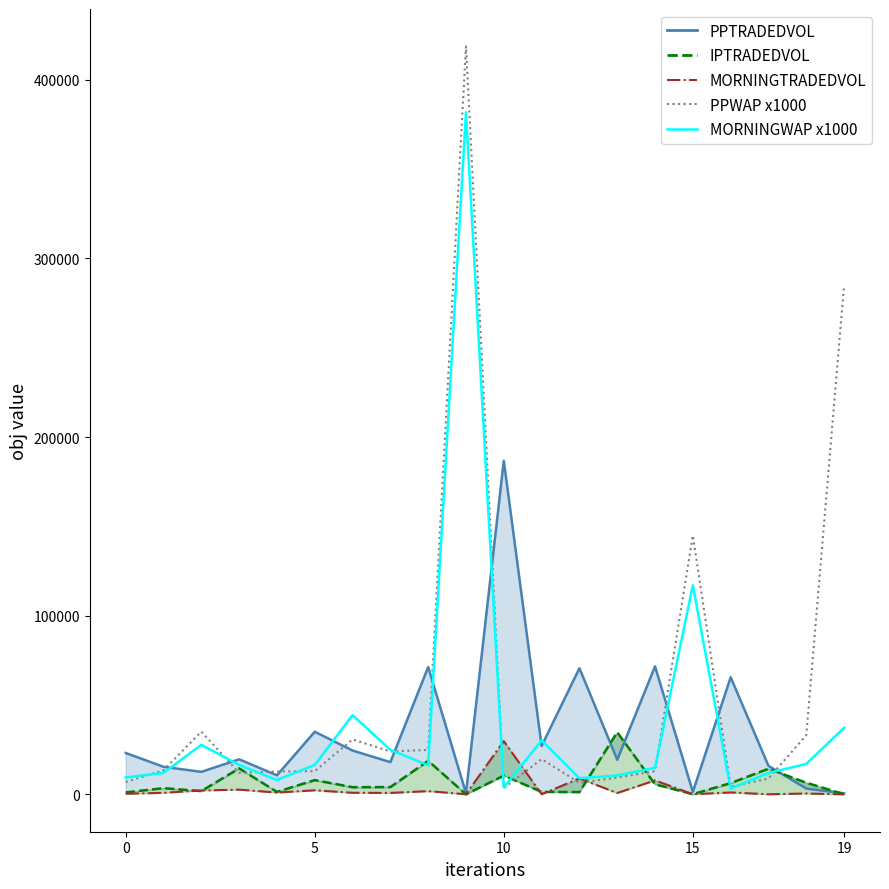

Reading right to left, list all the values displayed in this chart.

PPTRADEDVOL_line: 562.0	3238.8	15955.4	65533.2	1367.7	71621.5	19365.9	70587.8	27073.3	186741.6	625.8	71235.7	18014.3	24523.6	35025.7	10642.1	19613.2	12586.0	15421.1	23148.3
IPTRADEDVOL_line: 73.1	6511.4	14318.2	6286.9	88.3	5603.2	34761.2	1259.7	1362.4	10471.3	19.3	18742.2	4070.3	4000.7	7963.6	1378.6	14524.3	1811.5	3451.9	1094.3
MORNINGTRADEDVOL: 8.3	466.6	34.0	1046.0	60.6	7806.4	744.4	8896.6	67.0	29800.8	58.7	1791.4	790.0	870.5	2258.9	997.5	2623.1	2174.2	843.0	334.4
PPWAP x1000: 284870.0	33090.0	8860.0	4280.0	144910.0	12950.0	9400.0	6470.0	19730.0	3490.0	418640.0	24880.0	24000.0	30730.0	12980.0	12770.0	12050.0	35090.0	13450.0	6910.0
MORNINGWAP x1000: 37240.0	17020.0	12000.0	3140.0	116990.0	14900.0	10580.0	9020.0	30180.0	3850.0	381750.0	16290.0	24910.0	44350.0	16440.0	8020.0	16440.0	27750.0	11990.0	9470.0